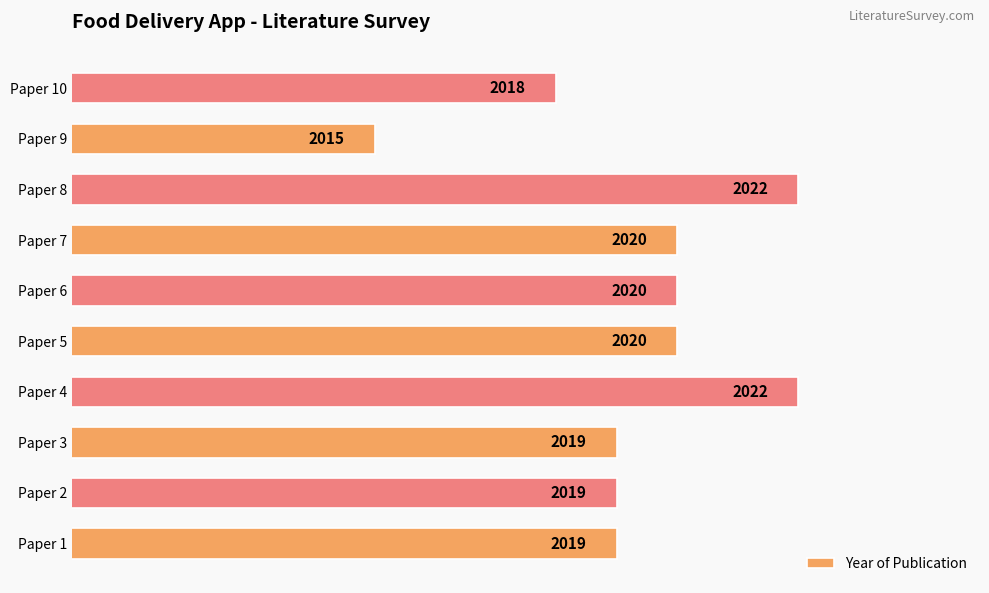

What is the greatest value displayed?

2022